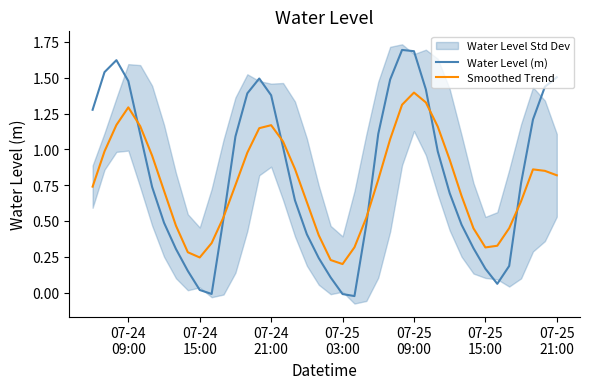

What is the highest value of the Water Level (m) series?

1.7